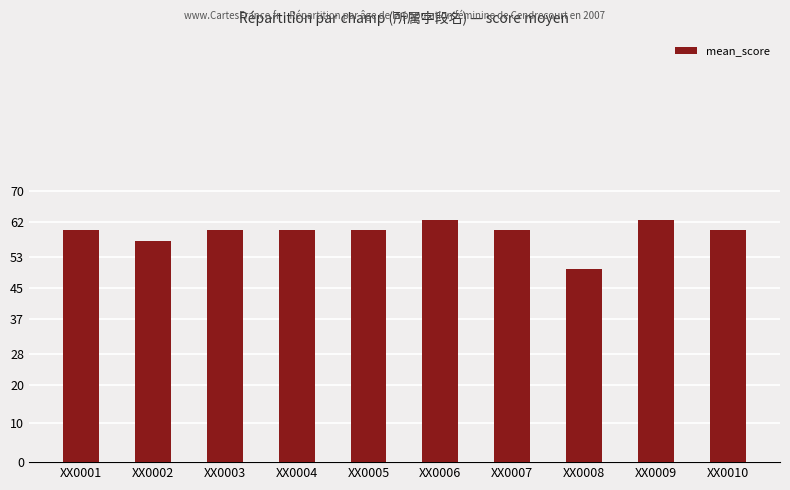

True or false: the data shows 12.0 at XX0004.

False